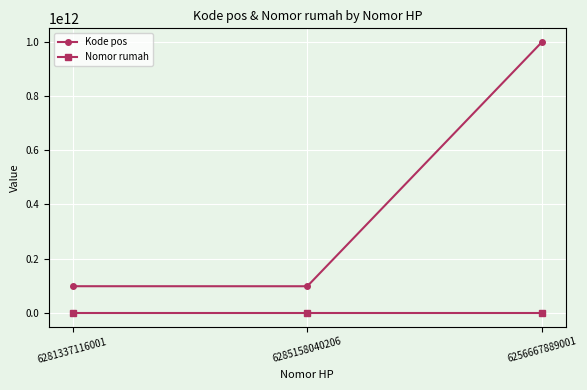

Where is Kode pos nearest to the value 548827105610?

6281337116001